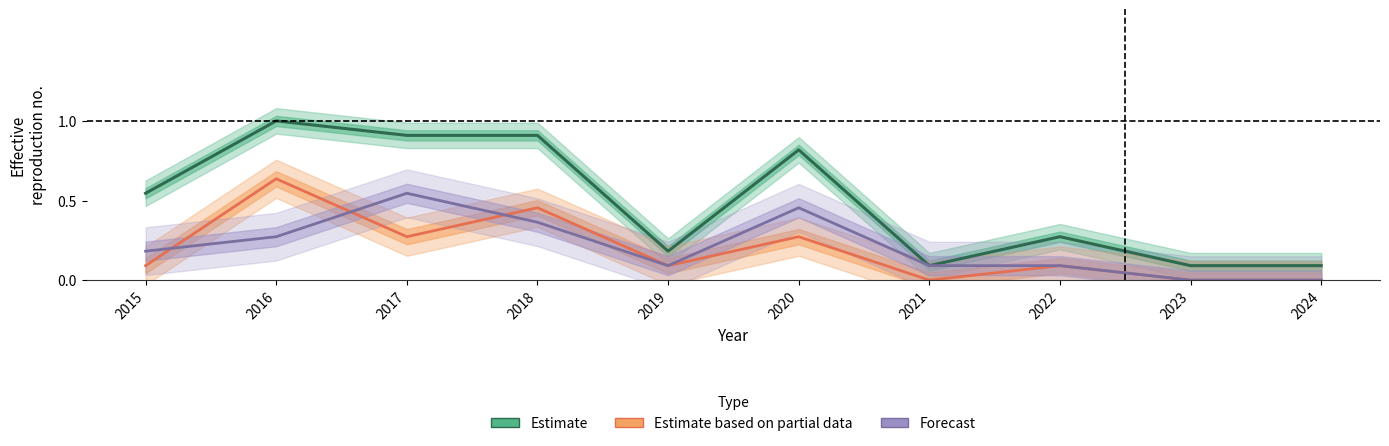

List the labels in order of Estimate based on partial data value, largest first.

2016, 2018, 2017, 2020, 2015, 2019, 2022, 2021, 2023, 2024